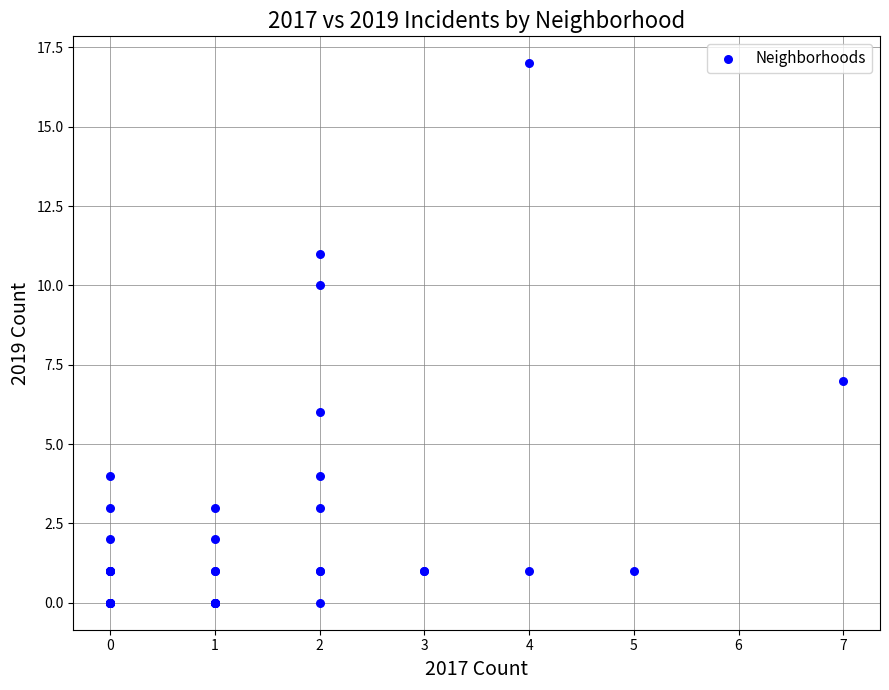

What Y value in the scatter plot is closest to 8?

7